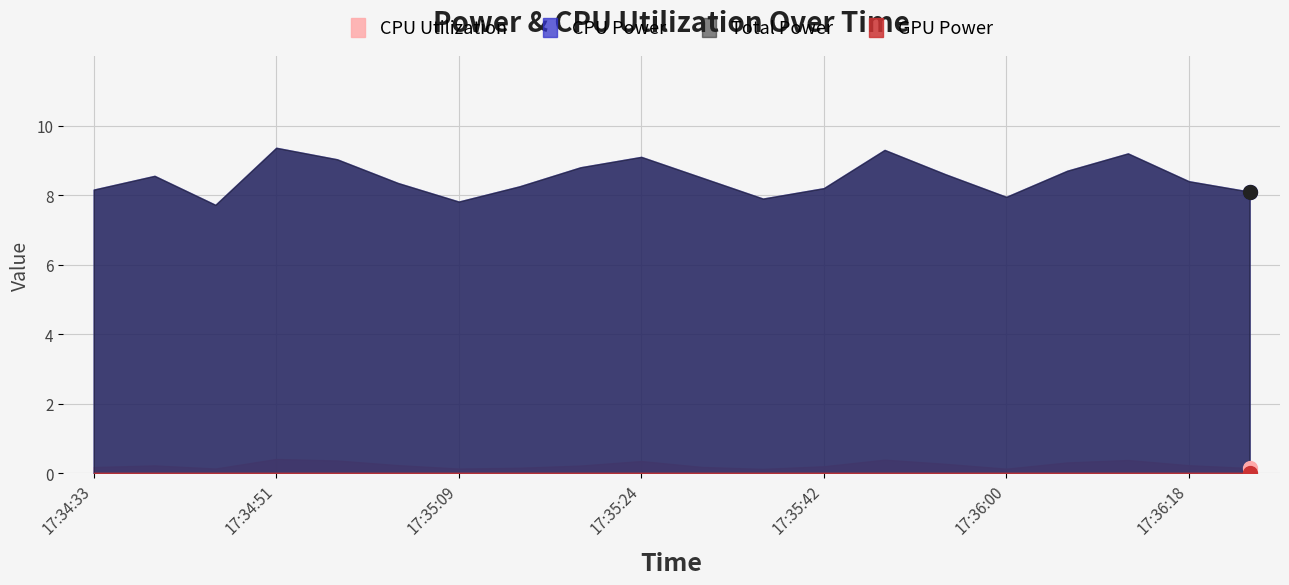

What position from the right is 17:34:39?

19